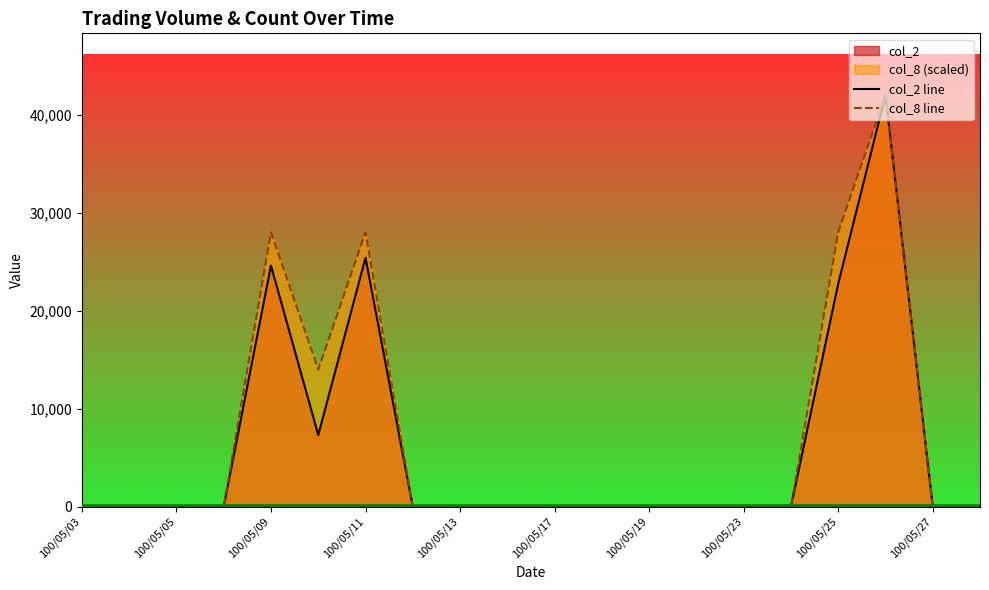

At how many categories does at least one series exceed 7947?

5